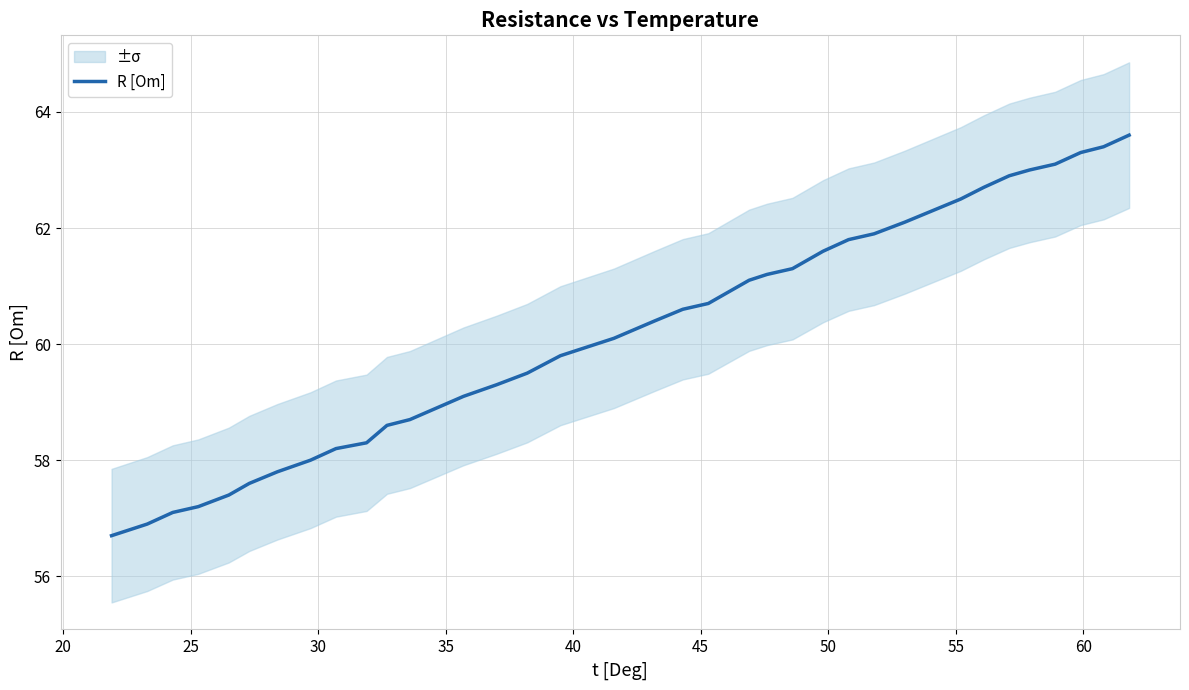

What is the difference between the maximum and minimum values?

6.9